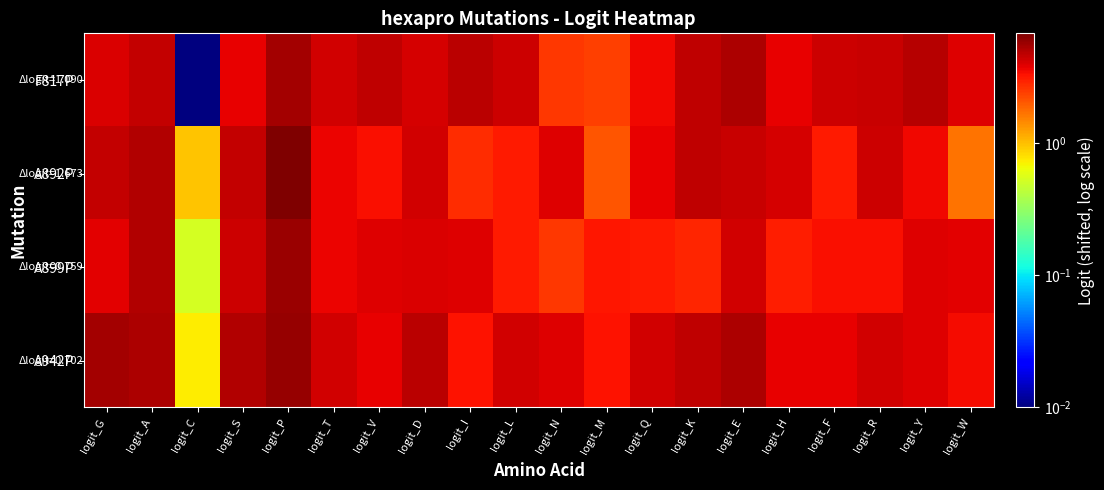

Reading right to left, what are all the values shown in this chart?

F817P: logit_W=3.9	logit_Y=4.9	logit_R=4.4	logit_F=4.3	logit_H=3.7	logit_E=5.2	logit_K=4.6	logit_Q=3.5	logit_M=2.4	logit_N=2.6	logit_L=4.3	logit_I=4.8	logit_D=4.1	logit_V=4.7	logit_T=4.2	logit_P=5.4	logit_S=3.7	logit_C=0.0	logit_A=4.5	logit_G=4.0
A892P: logit_W=1.7	logit_Y=3.5	logit_R=4.3	logit_F=3.1	logit_H=4.1	logit_E=4.5	logit_K=4.7	logit_Q=3.7	logit_M=2.1	logit_N=3.9	logit_L=3.1	logit_I=2.7	logit_D=4.2	logit_V=3.4	logit_T=3.6	logit_P=6.8	logit_S=4.5	logit_C=1.0	logit_A=5.1	logit_G=4.6
A899P: logit_W=3.8	logit_Y=3.9	logit_R=3.4	logit_F=3.4	logit_H=3.0	logit_E=4.2	logit_K=2.9	logit_Q=3.1	logit_M=3.2	logit_N=2.5	logit_L=3.1	logit_I=3.9	logit_D=4.0	logit_V=3.9	logit_T=3.6	logit_P=5.8	logit_S=4.4	logit_C=0.5	logit_A=5.0	logit_G=3.8
A942P: logit_W=3.4	logit_Y=3.9	logit_R=4.2	logit_F=3.7	logit_H=3.7	logit_E=5.2	logit_K=4.7	logit_Q=4.2	logit_M=3.3	logit_N=3.9	logit_L=4.2	logit_I=3.3	logit_D=4.8	logit_V=3.8	logit_T=4.2	logit_P=5.9	logit_S=5.0	logit_C=0.7	logit_A=5.2	logit_G=5.5